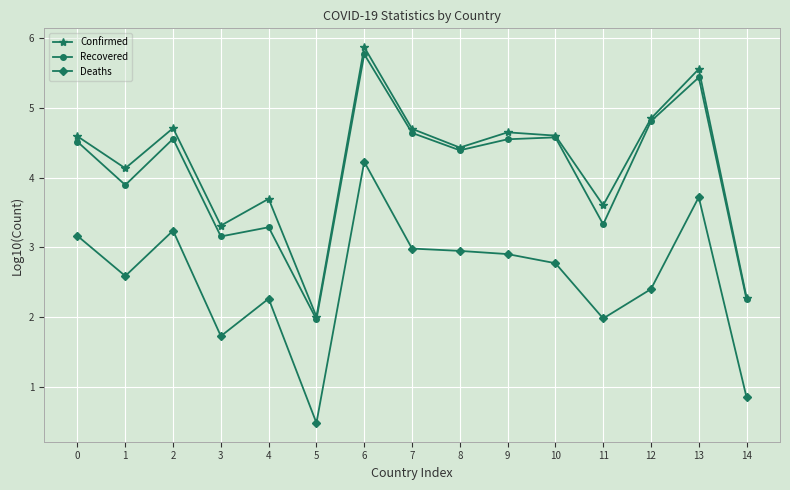

What is the sum of the Deaths values at 8 and 9?

5.9